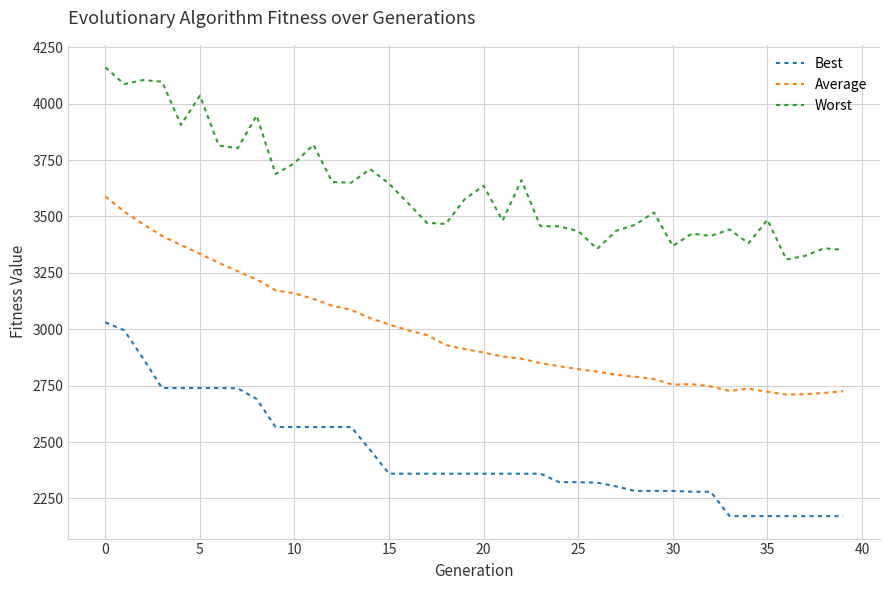

What are all the series names shown in the legend?

Best, Average, Worst